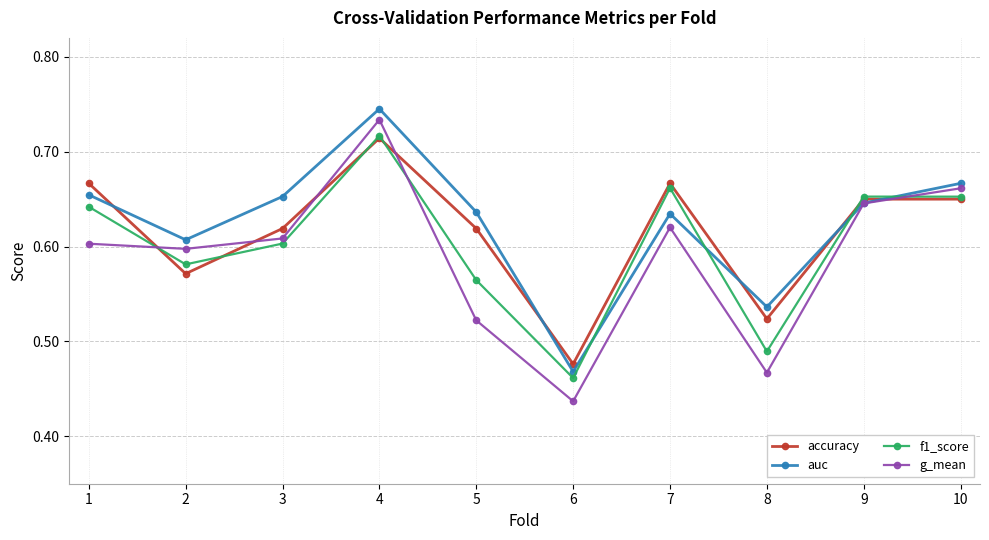

Between 1 and 8, which series saw the biggest shift?

f1_score